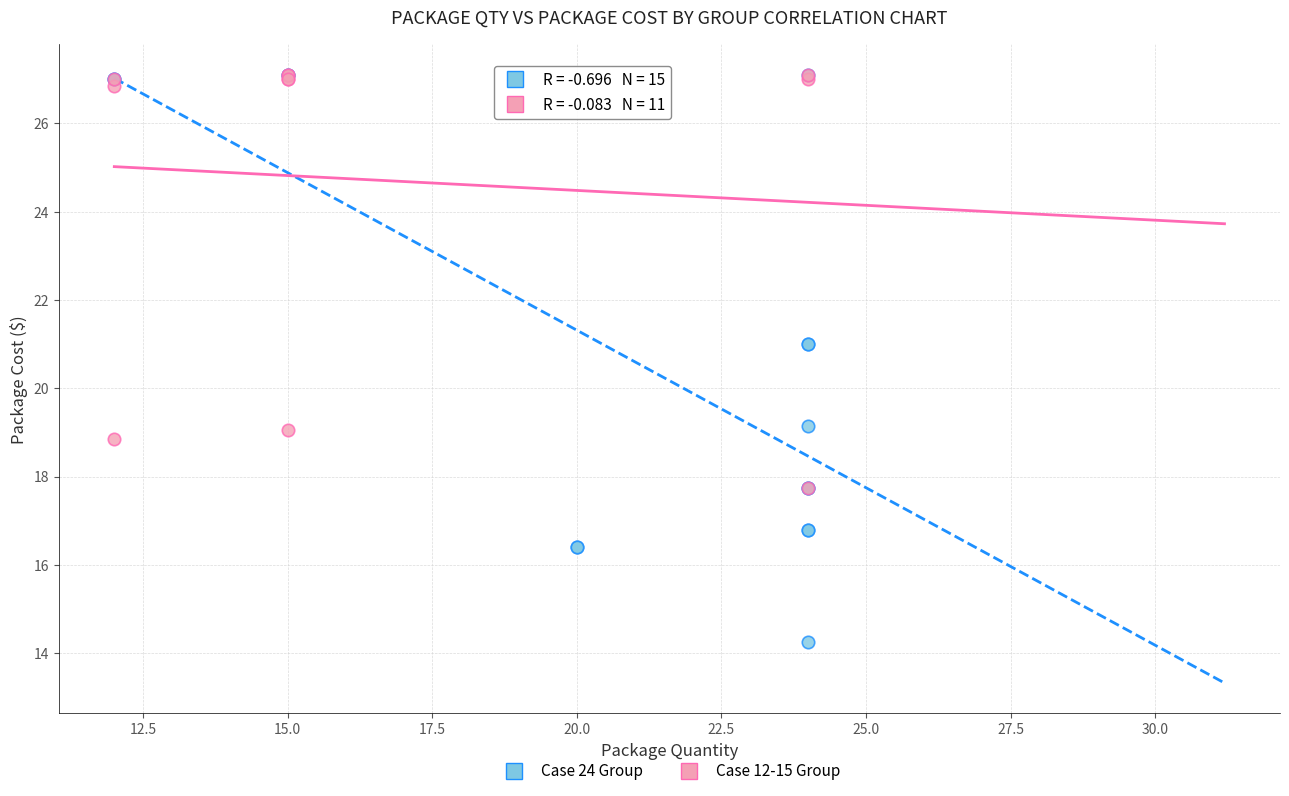

Which series reaches the minimum Y coordinate?

Case 24 Group